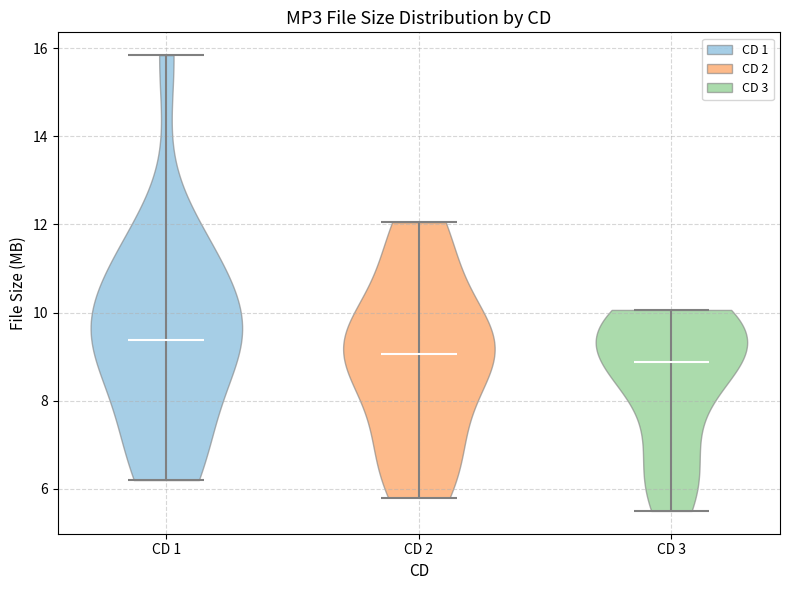

What is the lowest point the violin for CD 1 reaches on the y-axis? The values are not printed on the chart, so give them approximately, as read against the axis.

6.2